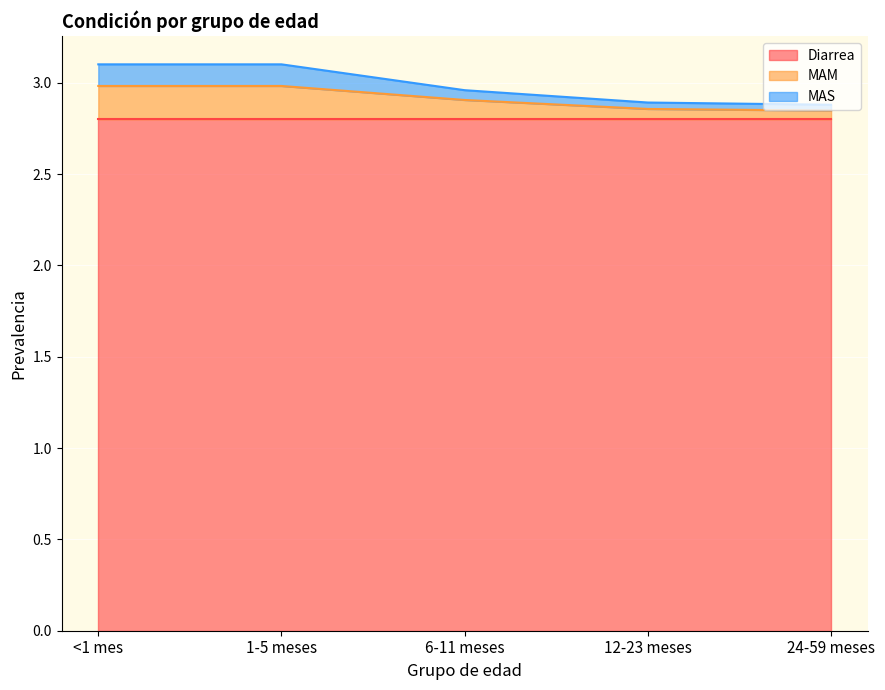

What is the minimum value for Diarrea?

2.8